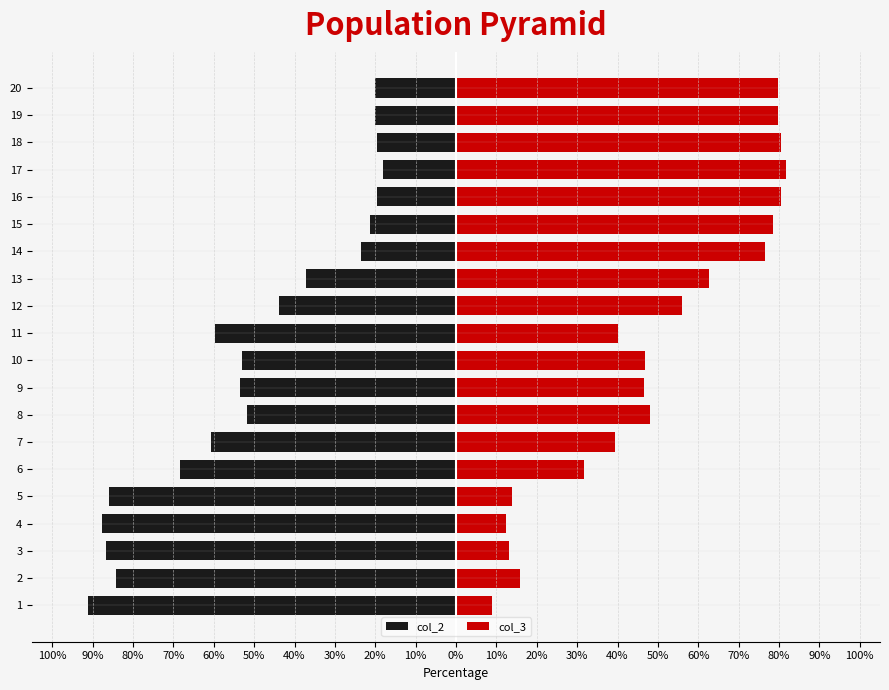

What is the highest value of the col_3 series?

81.8